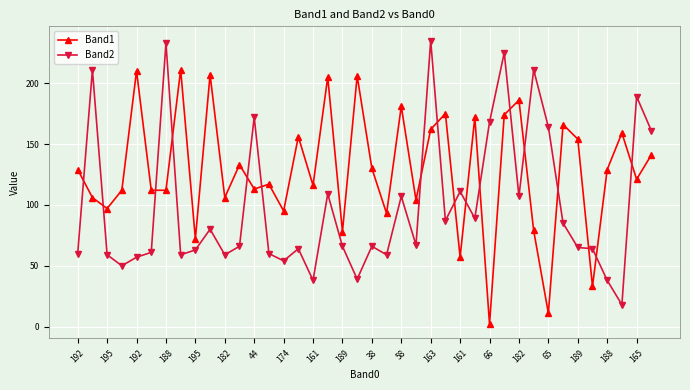

Which series has the widest spread of values?

Band2